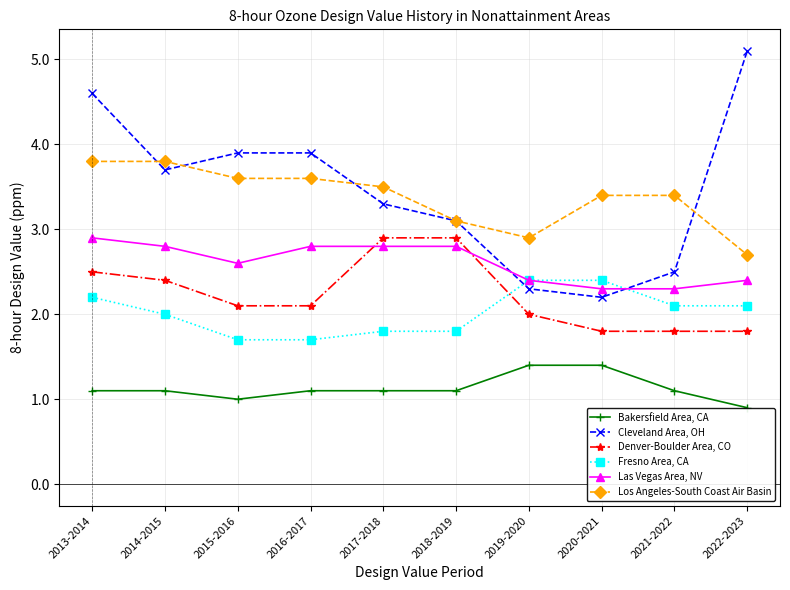

Which series has the largest total across all categories?

Cleveland Area, OH